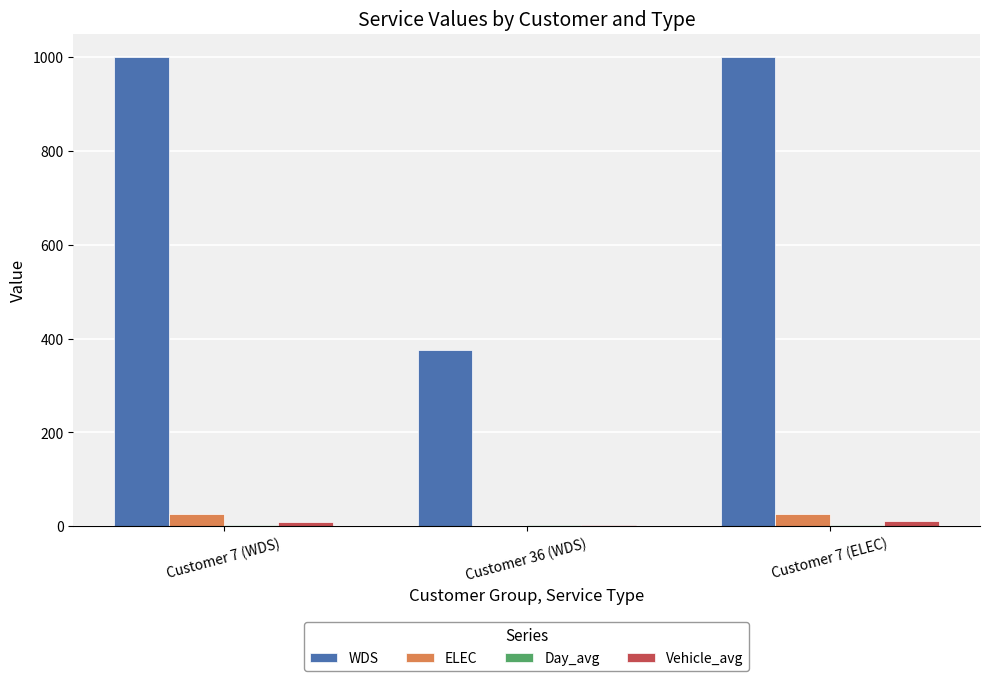

Which series has the largest total across all categories?

WDS